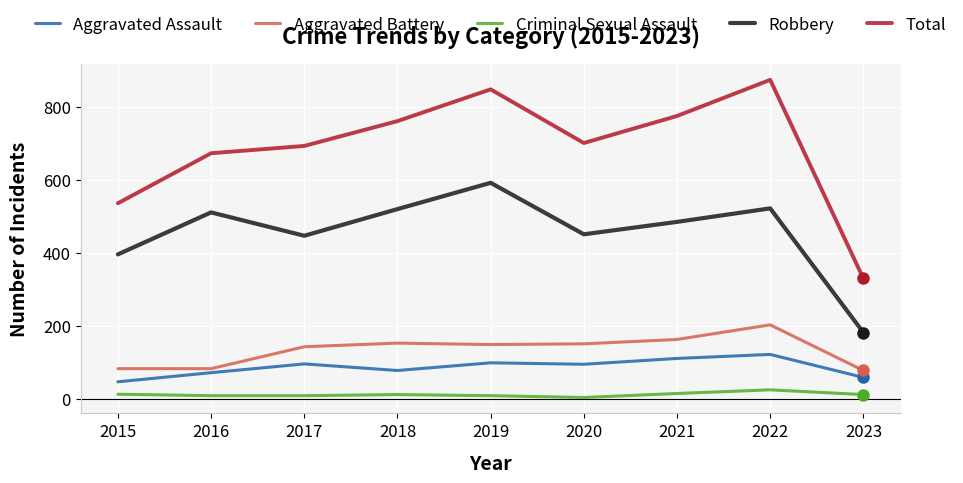

The Criminal Sexual Assault series shows 8 at 2017. True or false?

True